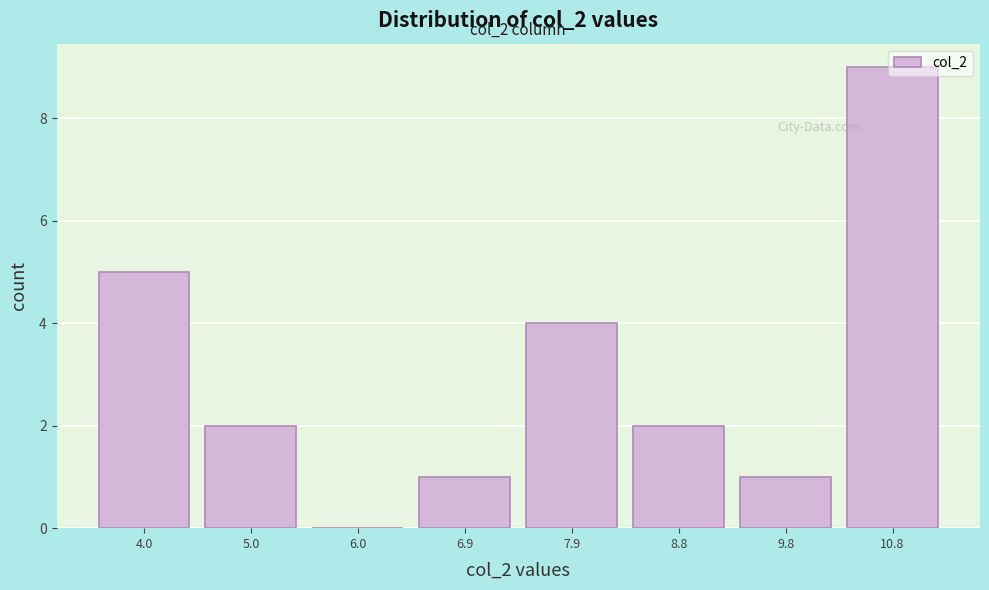

Which range on the x-axis has the tallest bar?

10.3 to 11.2